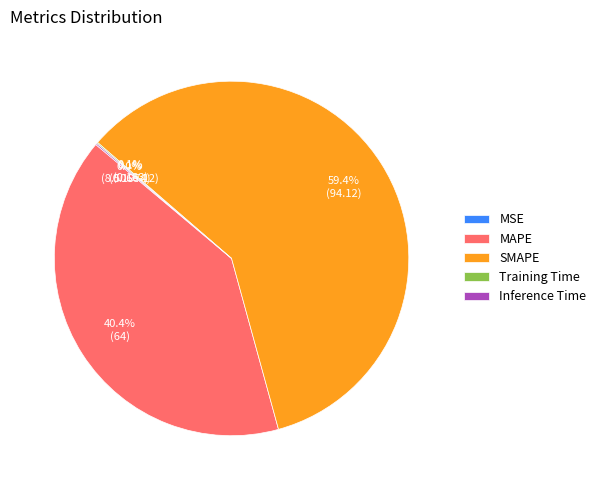

Which slice is the smallest?

MSE